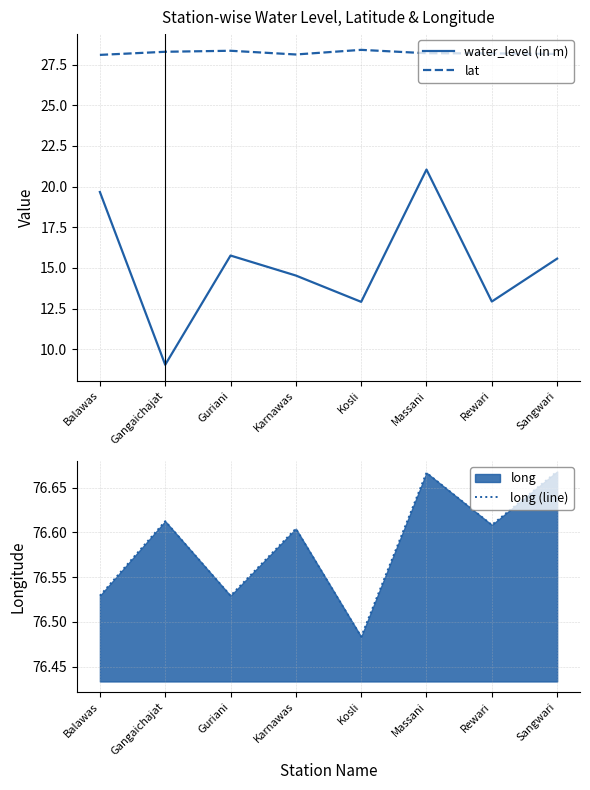

True or false: long (line) has more than 0 points higher than both neighbors.

True